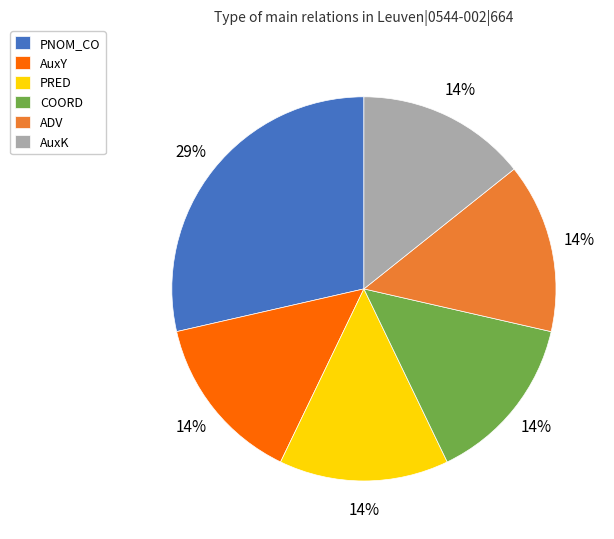

How many segments does this pie chart have?

6